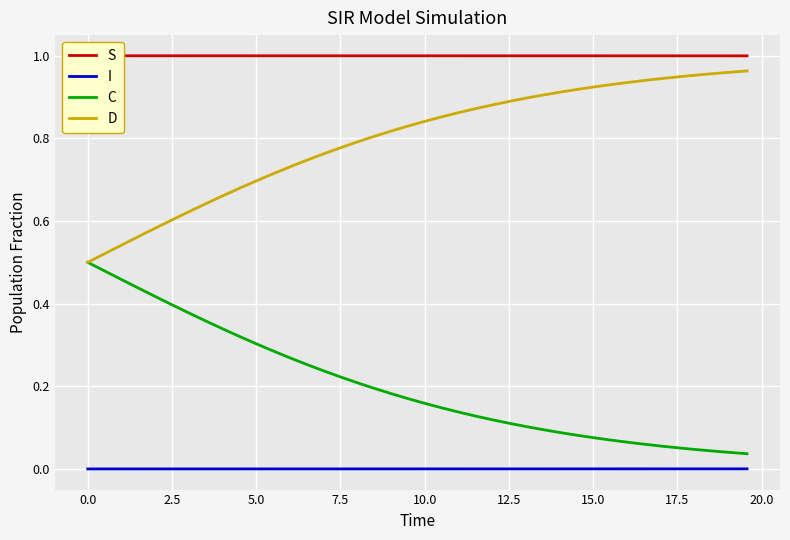

Does the chart display data point markers on the line(s)?

No